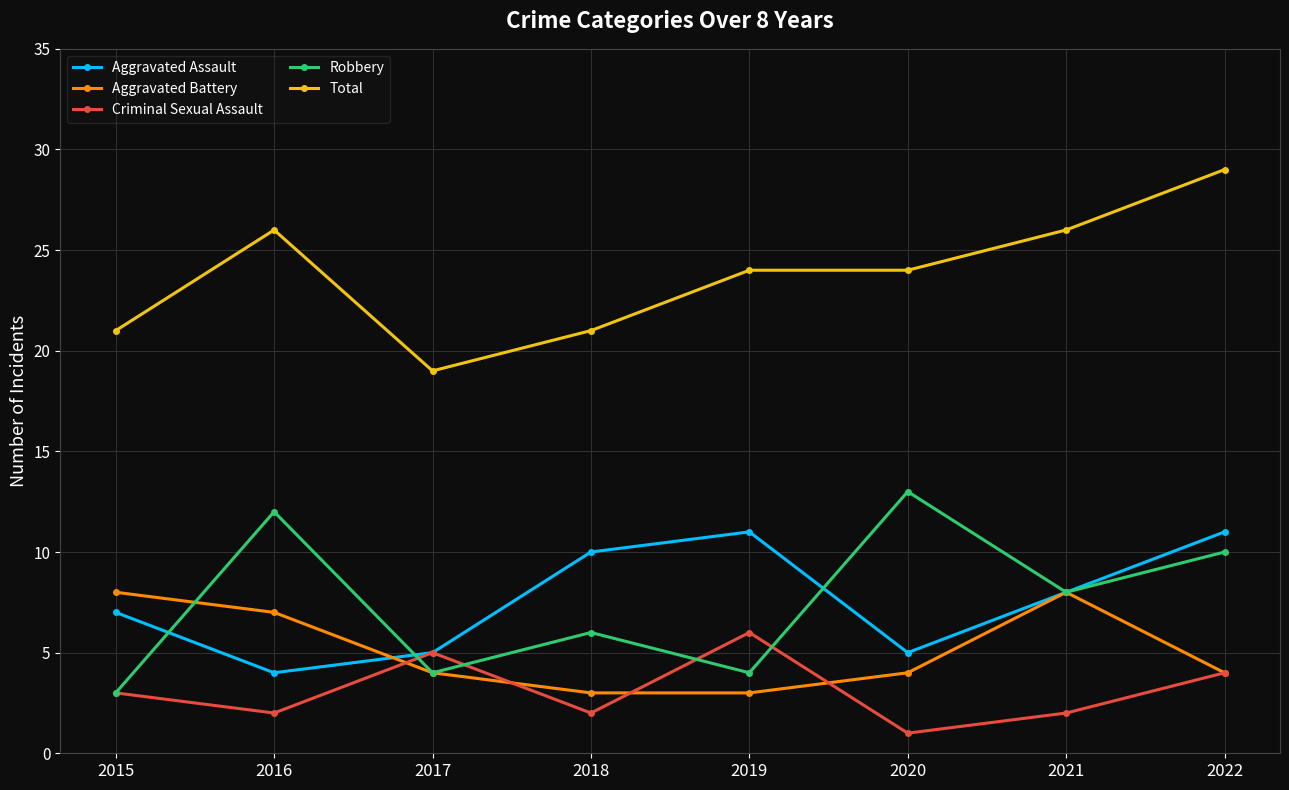

True or false: Aggravated Battery has more than 0 interior local peaks.

True